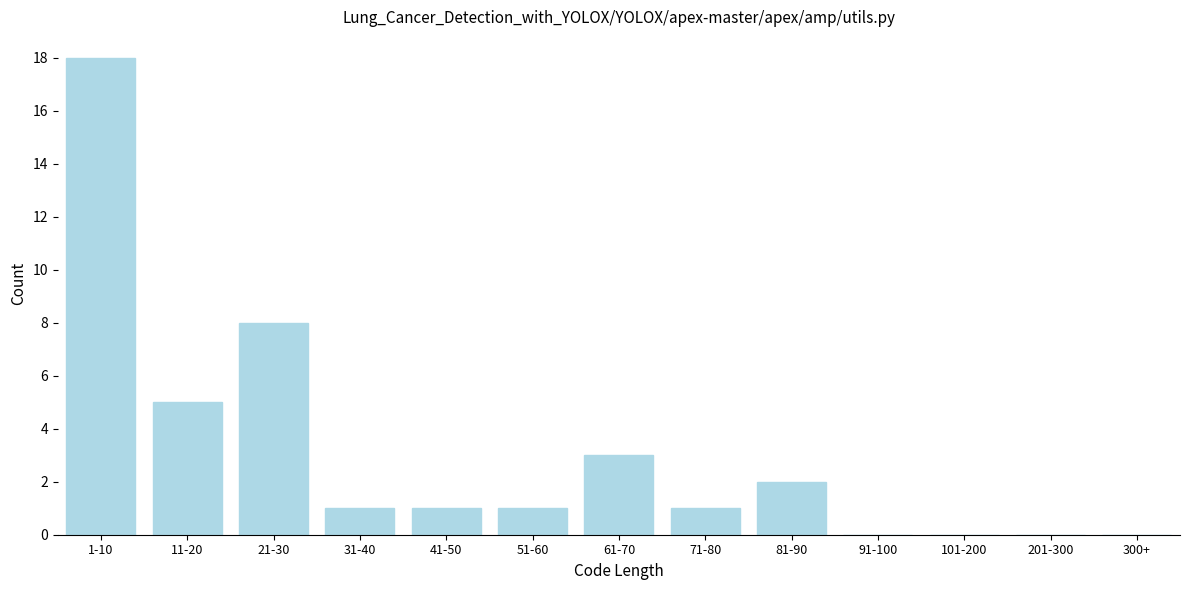

Reading right to left, extract all data points from this chart.

300+=0	201-300=0	101-200=0	91-100=0	81-90=2	71-80=1	61-70=3	51-60=1	41-50=1	31-40=1	21-30=8	11-20=5	1-10=18